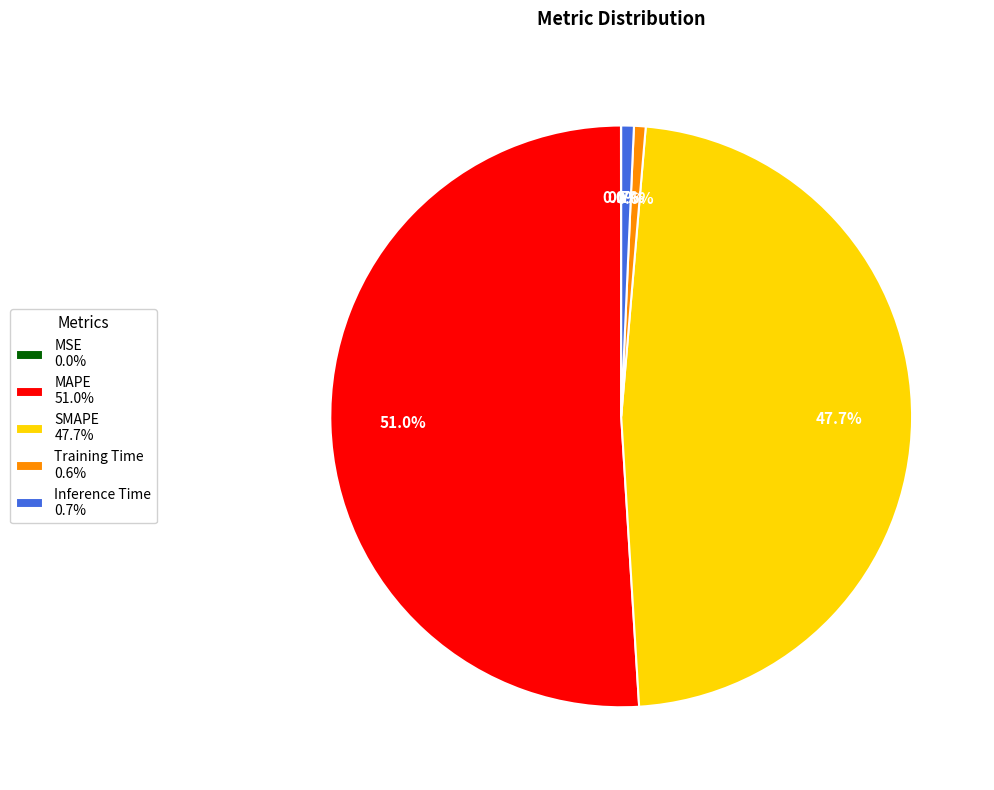

Which slice represents more than half of the pie?

MAPE